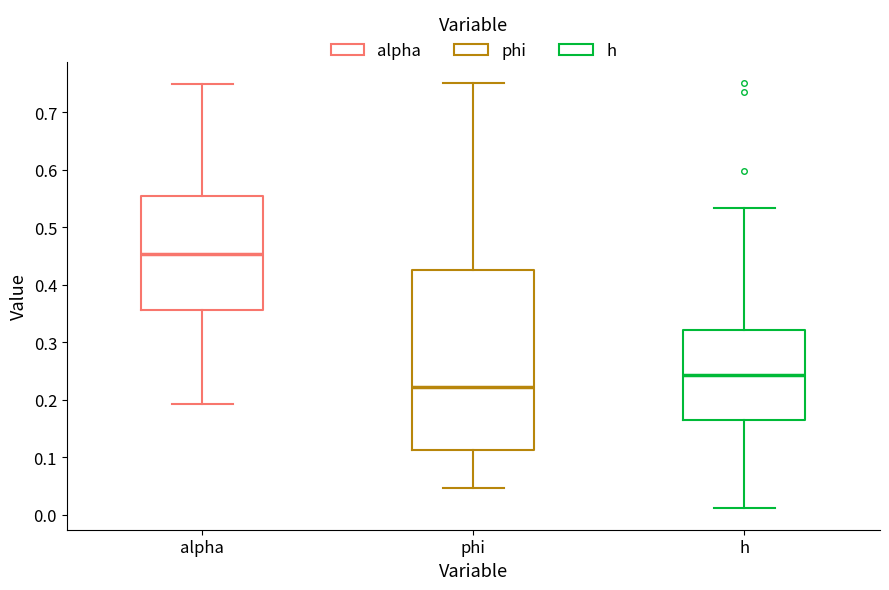

Which box's median line is the lowest?

phi